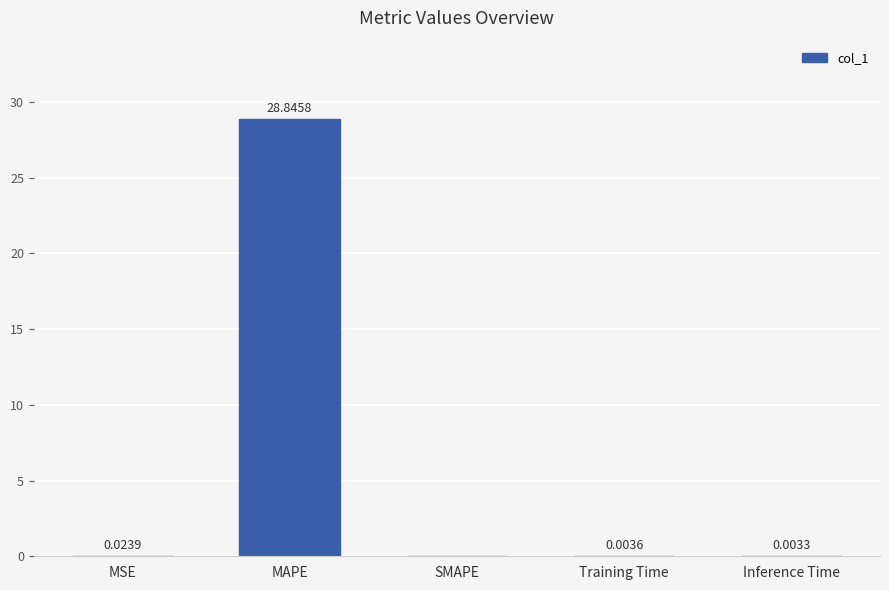

Between Training Time and MSE, which is larger?

MSE